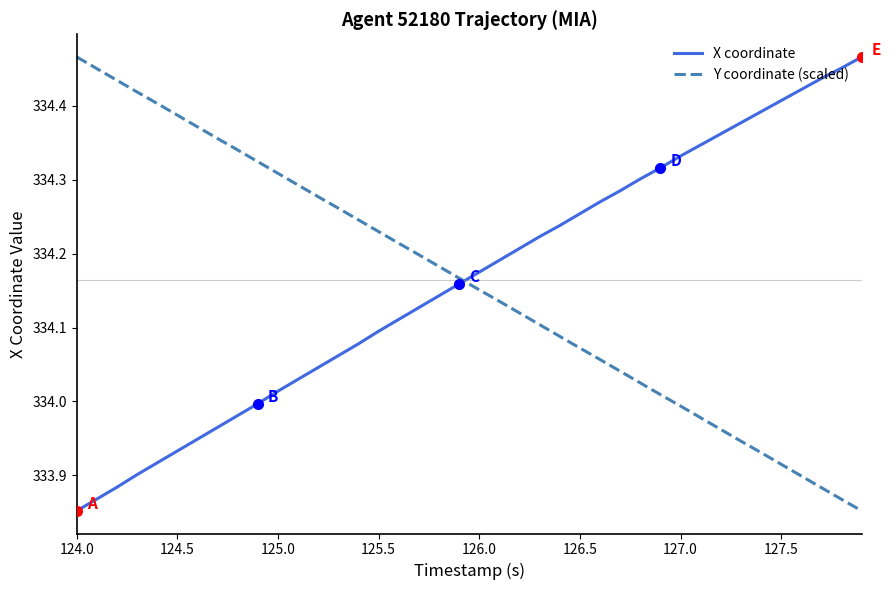

What is the difference between the maximum and minimum values in the Y coordinate (scaled) series?

0.6